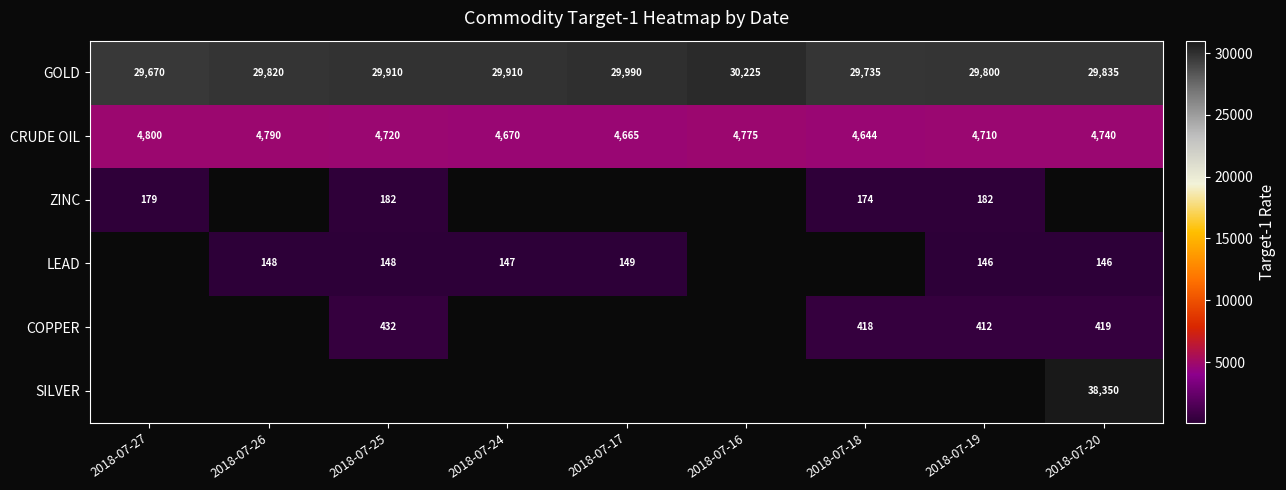

The value of LEAD at 2018-07-24 is 253.3. True or false?

False